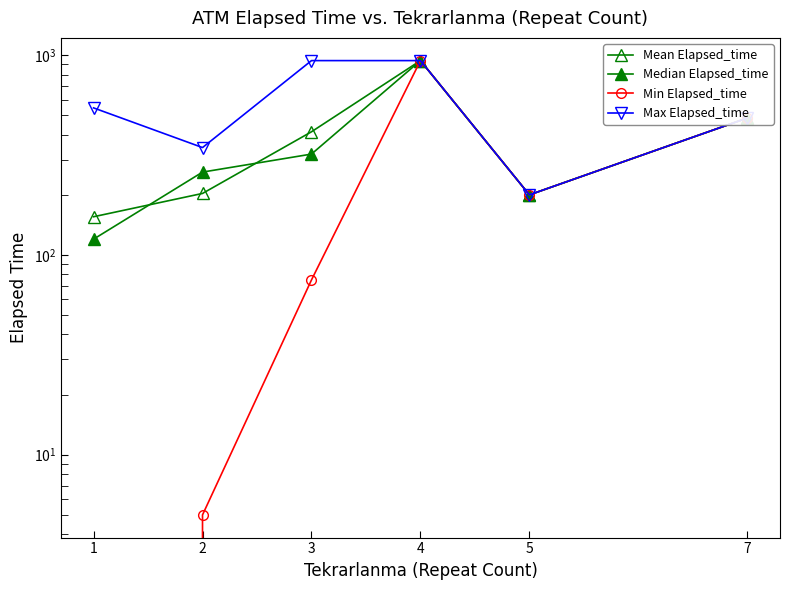

Rank the categories by Max Elapsed_time value from highest to lowest.

3, 4, 1, 7, 2, 5